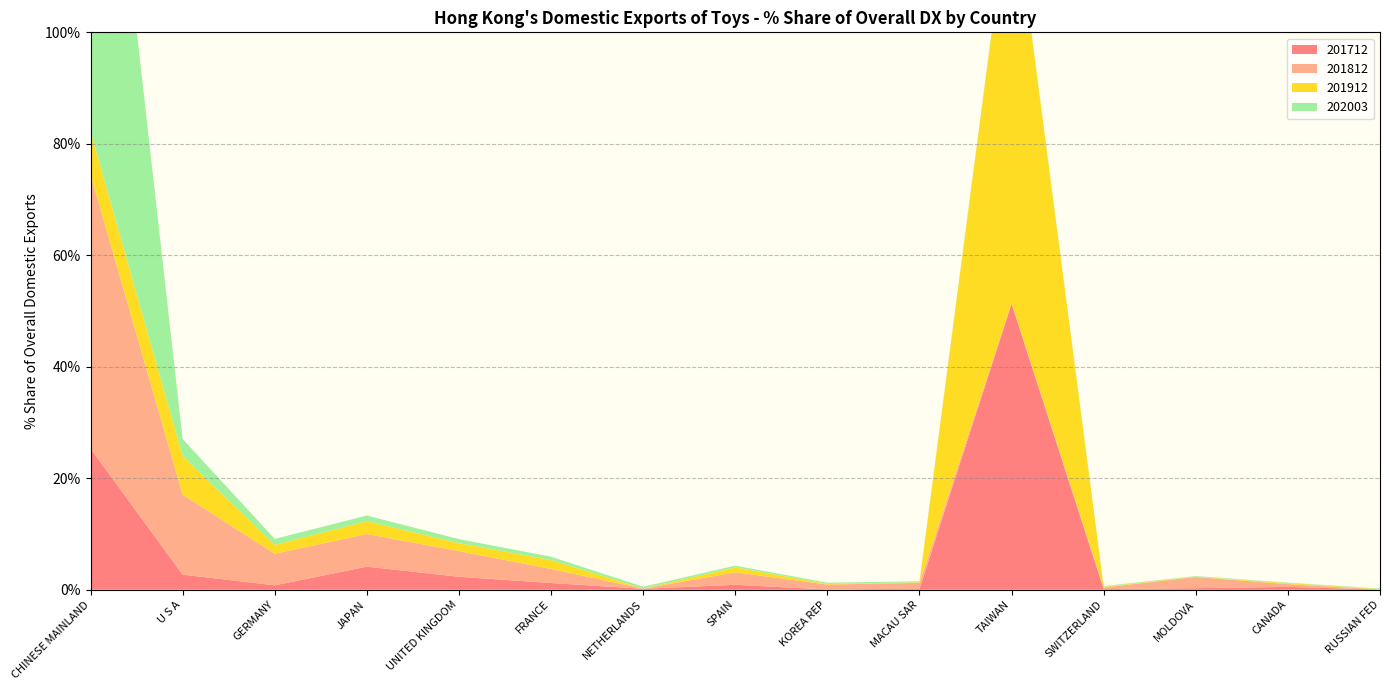

Reading left to right, transcribe all the data shown in this chart.

201712: 25.3	2.7	0.8	4.1	2.3	1.2	0.2	0.9	0.1	0.2	51.3	0.1	0.3	0.5	0.0
201812: 49.2	14.4	5.7	5.9	4.6	2.5	0.0	2.3	0.9	1.1	0.2	0.3	2.0	0.5	0.0
201912: 7.7	6.9	1.6	2.3	1.4	1.6	0.0	0.9	0.1	0.1	75.7	0.1	0.1	0.2	0.1
202003: 91.8	3.0	1.1	1.0	0.7	0.6	0.3	0.3	0.2	0.2	0.1	0.1	0.1	0.1	0.1